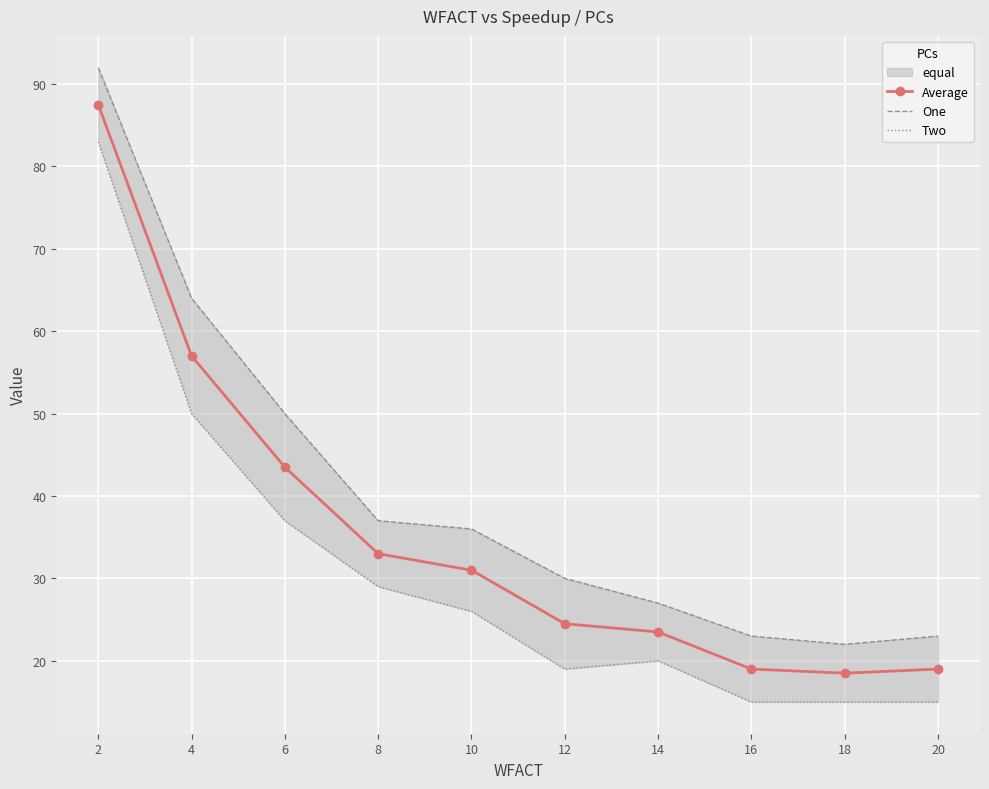

What is the total value across all series at 14?

70.5